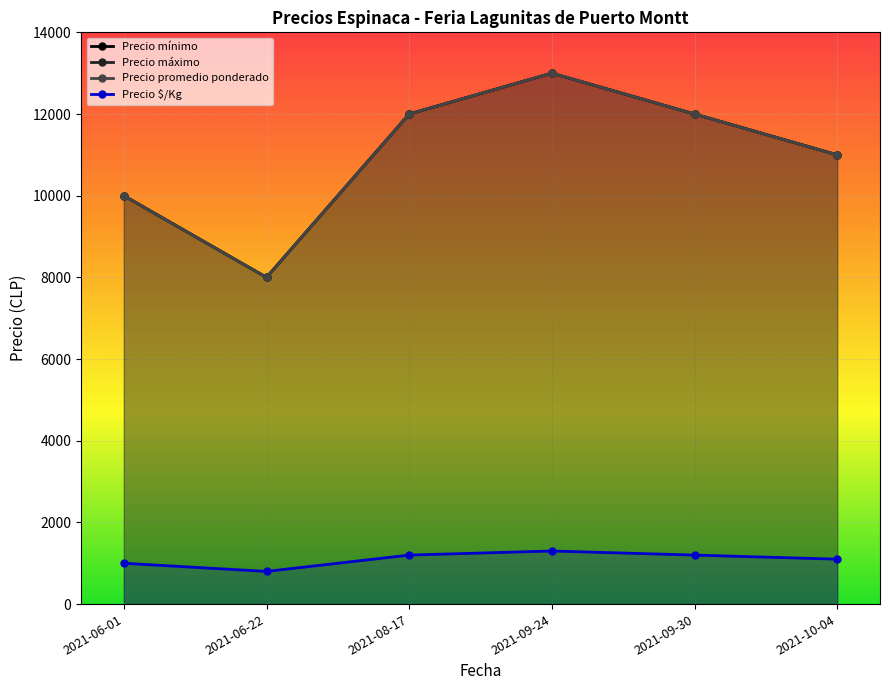

At which label does Precio mínimo first exceed 12000?

2021-09-24